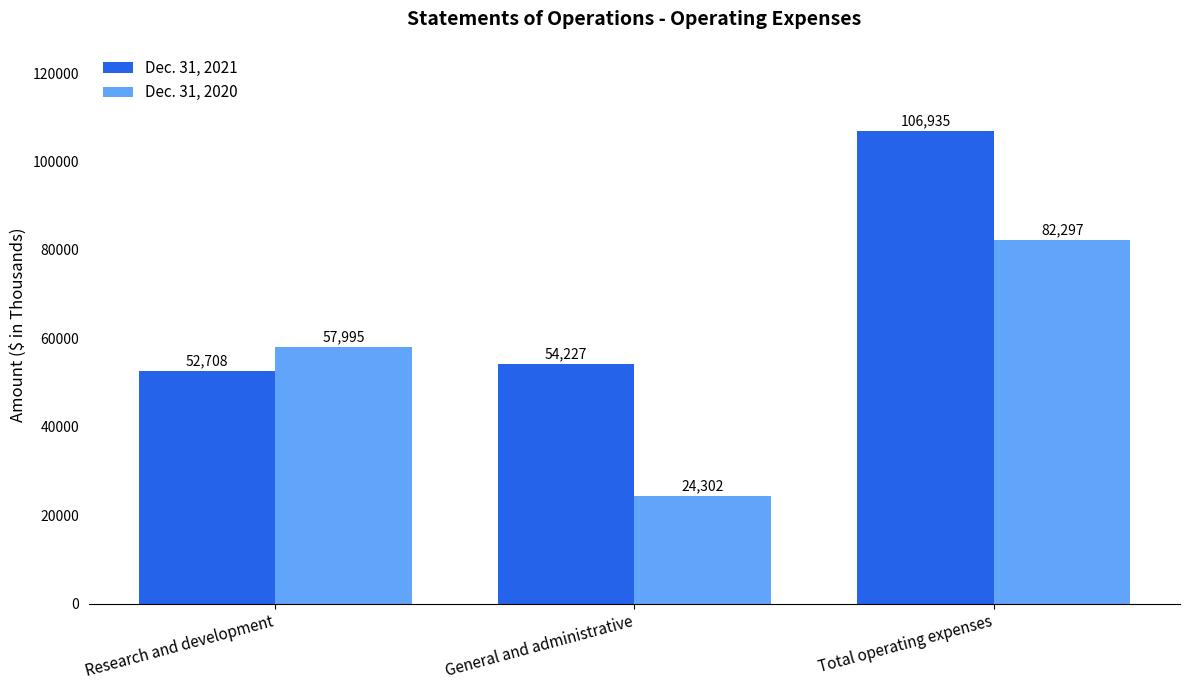

What is the average value of the Dec. 31, 2020 series?

54865